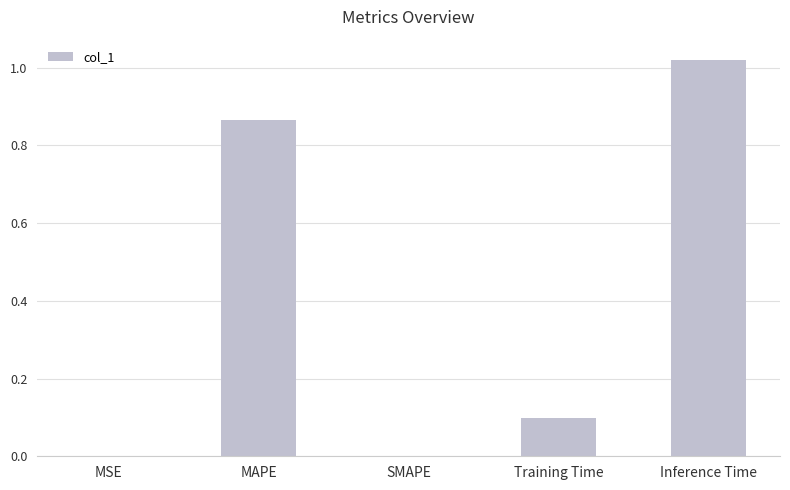

How many data points does each series have?

5